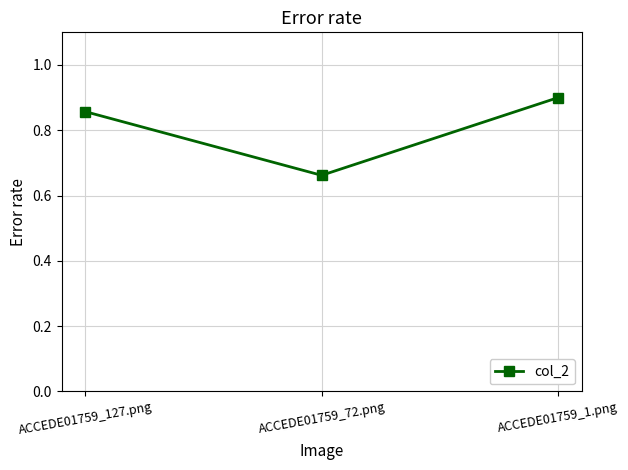

List the labels in order of value, smallest first.

ACCEDE01759_72.png, ACCEDE01759_127.png, ACCEDE01759_1.png